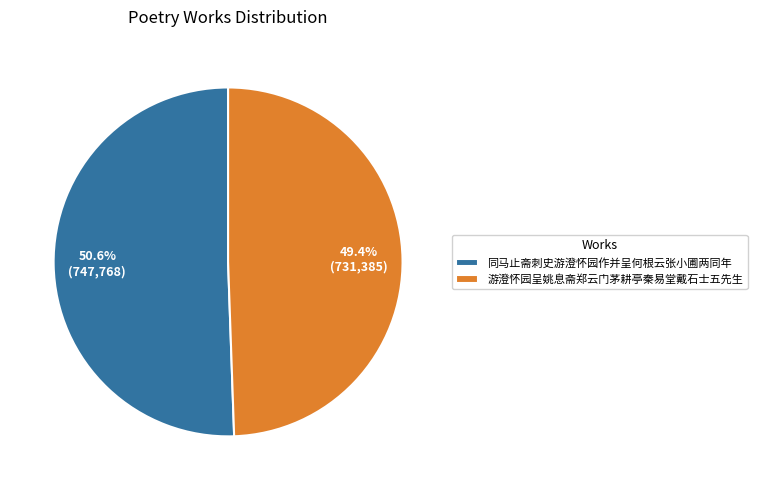

Which category has the biggest portion of the pie?

同马止斋刺史游澄怀园作并呈何根云张小圃两同年